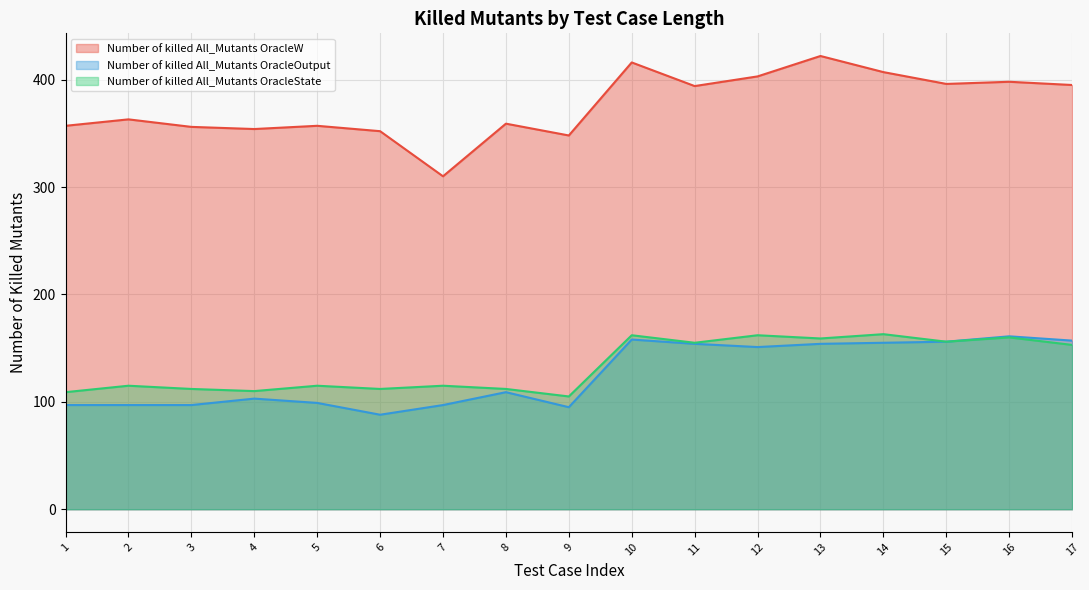

Is the value of Number of killed All_Mutants OracleState at 7 greater than the value of Number of killed All_Mutants OracleOutput at 2?

Yes